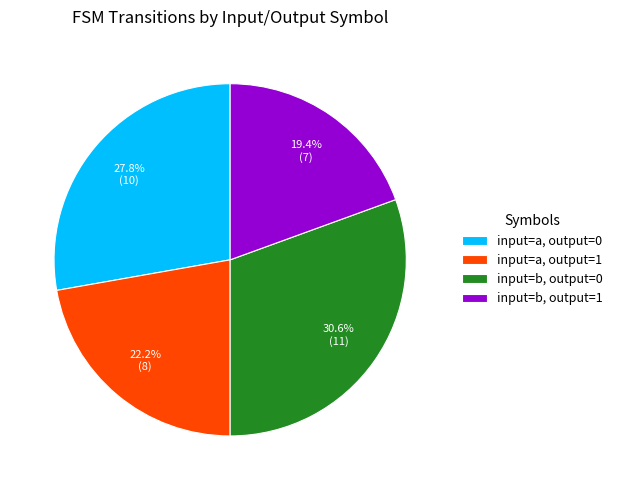

Combined, do input=b, output=0 and input=a, output=1 account for over 50%?

Yes